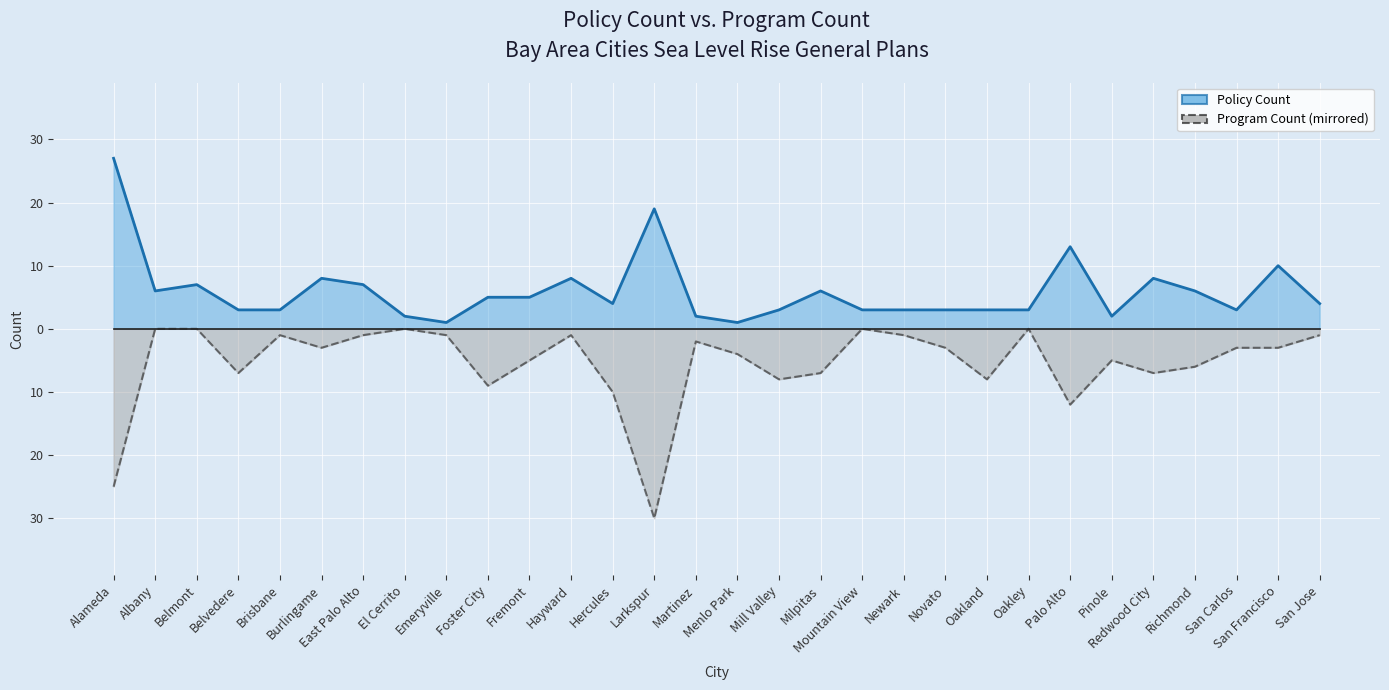

In Program Count, how many points are higher than both neighbors (excluding endpoints)?

7